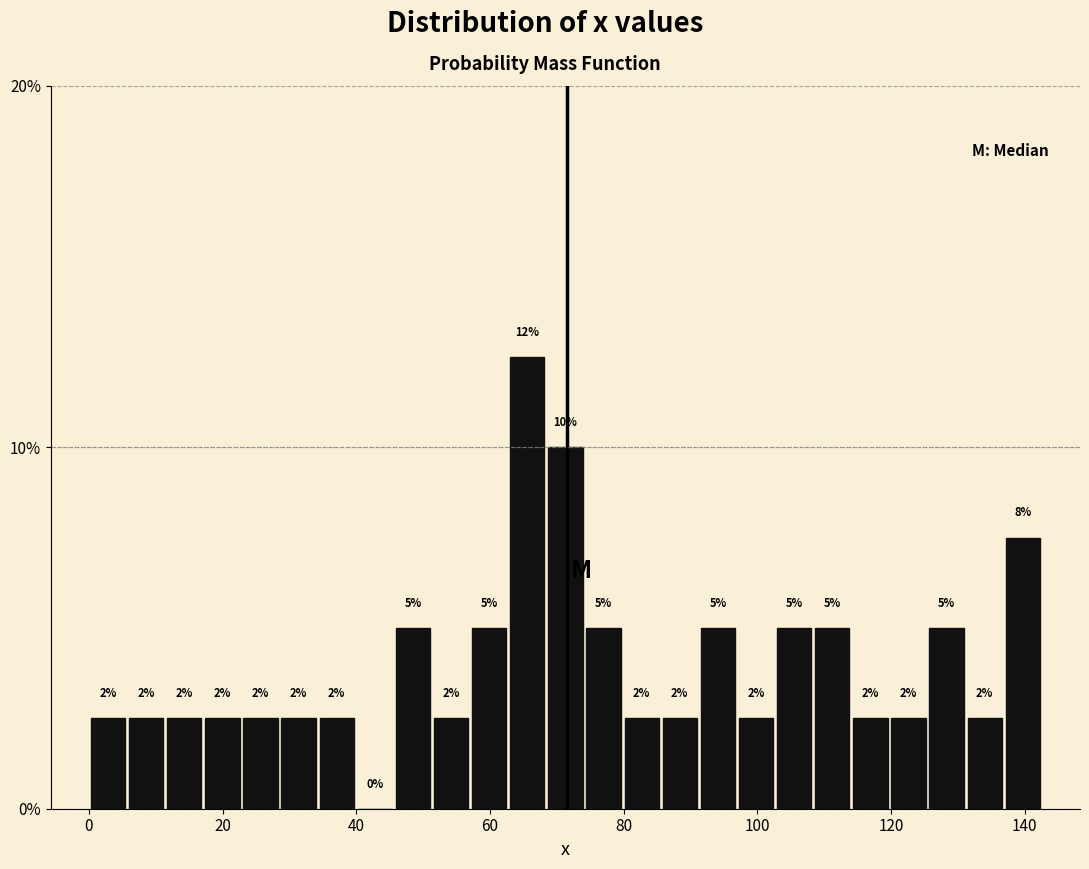

Around what value on the x-axis is the tallest bar? Give the approximate position of its centre, as read against the axis.

66